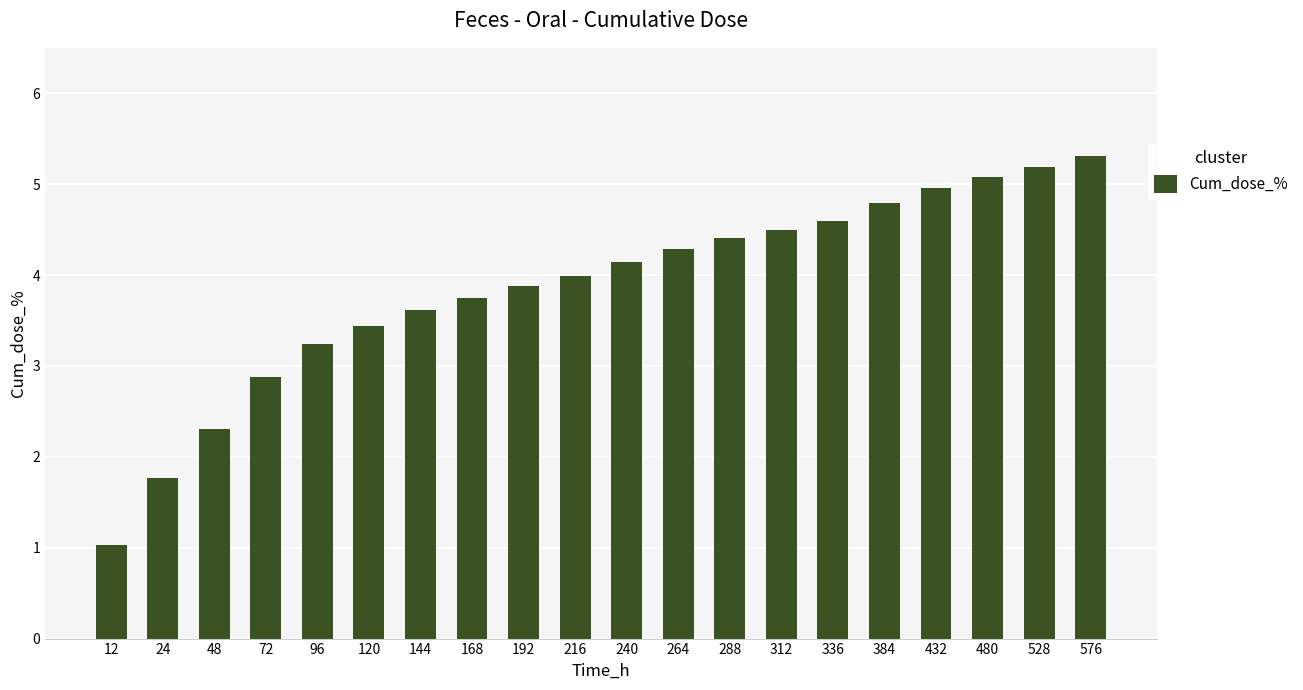

List the labels in order of value, smallest first.

12, 24, 48, 72, 96, 120, 144, 168, 192, 216, 240, 264, 288, 312, 336, 384, 432, 480, 528, 576